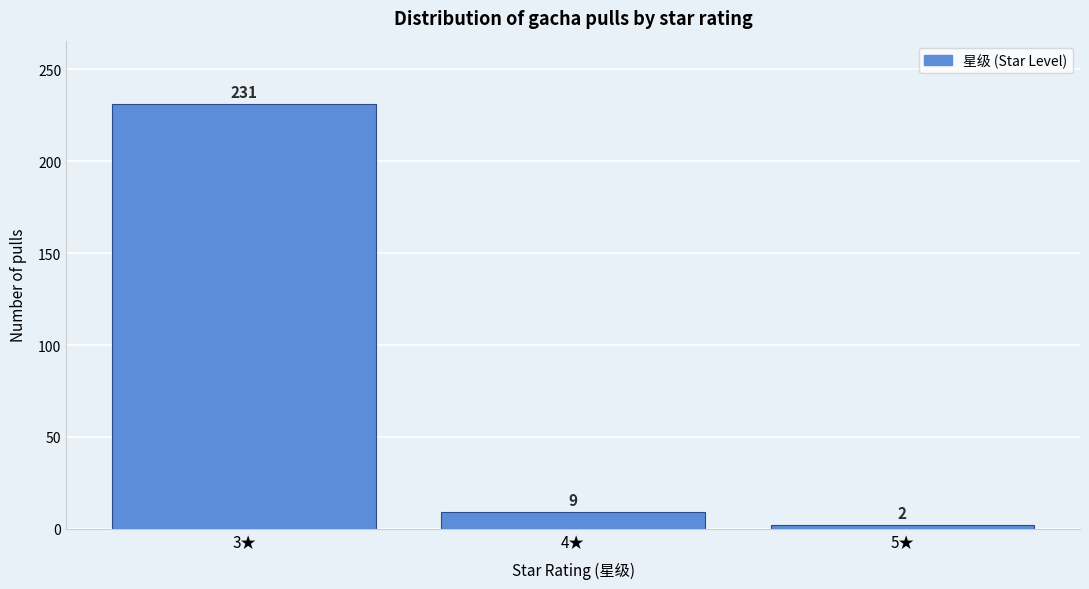

Reading left to right, what are all the values shown in this chart?

3★=231	4★=9	5★=2